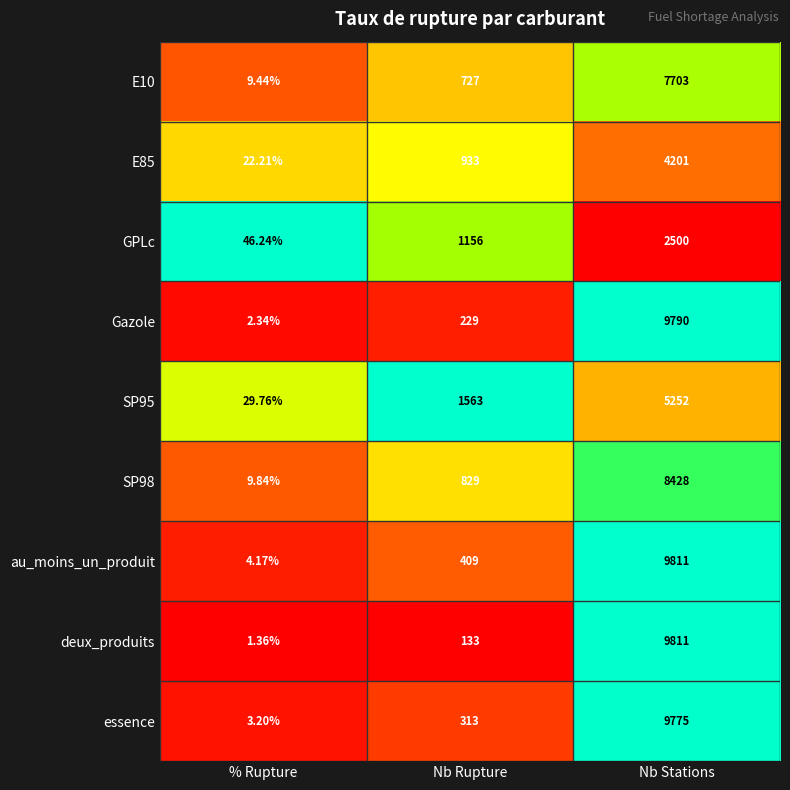

Which label corresponds to the smallest value in the chart?

% Rupture